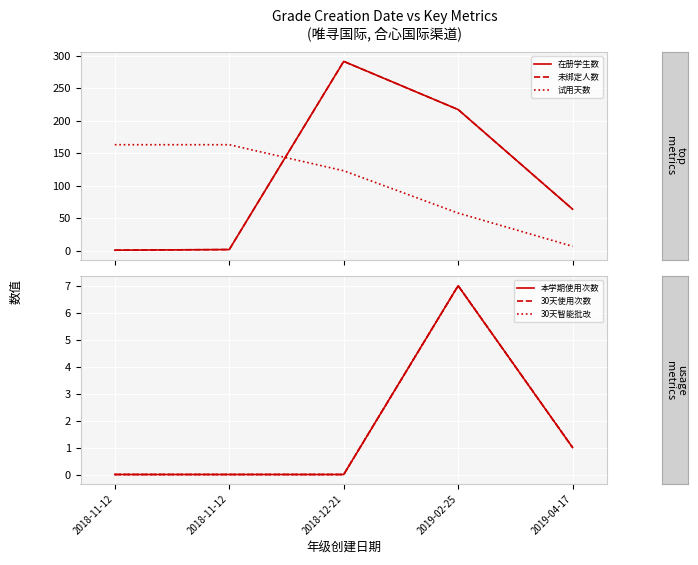

True or false: 30天使用次数 and 30天智能批改 cross at least once.

False